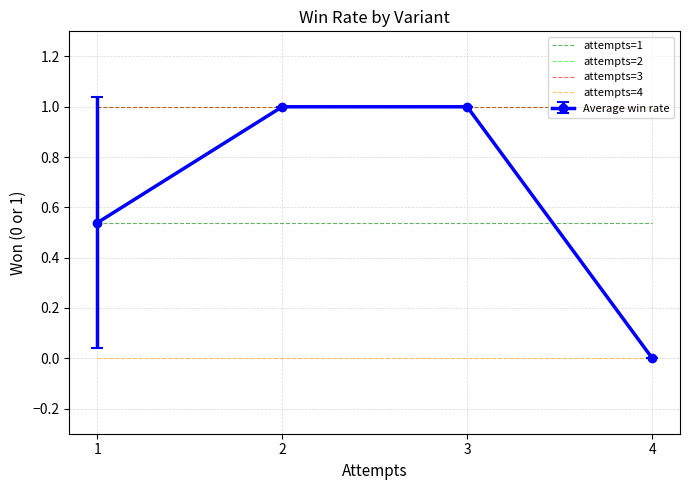

Is it true that attempts=1 equals 0.3 at 1?

False